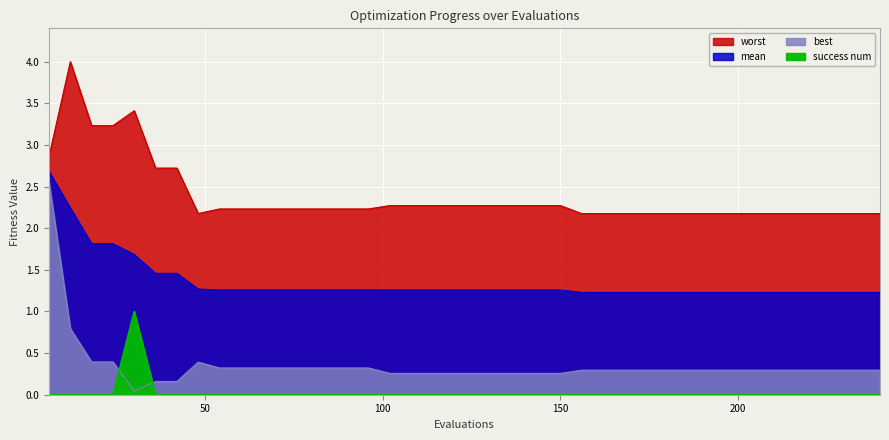

How many lines are shown in the chart?

4